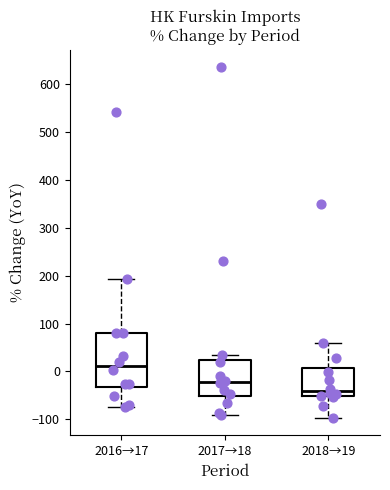

Where does the upper whisker of the box for 2018→19 end on the y-axis? The values are not printed on the chart, so give them approximately, as read against the axis.

60